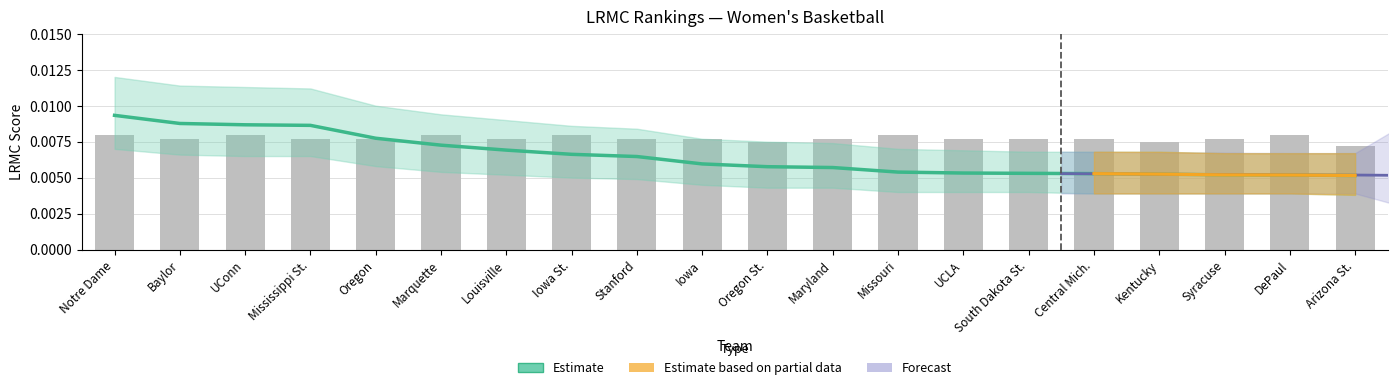

Rank the categories by value from highest to lowest.

Notre Dame, UConn, Marquette, Iowa St., Missouri, DePaul, Baylor, Mississippi St., Oregon, Louisville, Stanford, Iowa, Maryland, UCLA, South Dakota St., Central Mich., Syracuse, Oregon St., Kentucky, Arizona St.